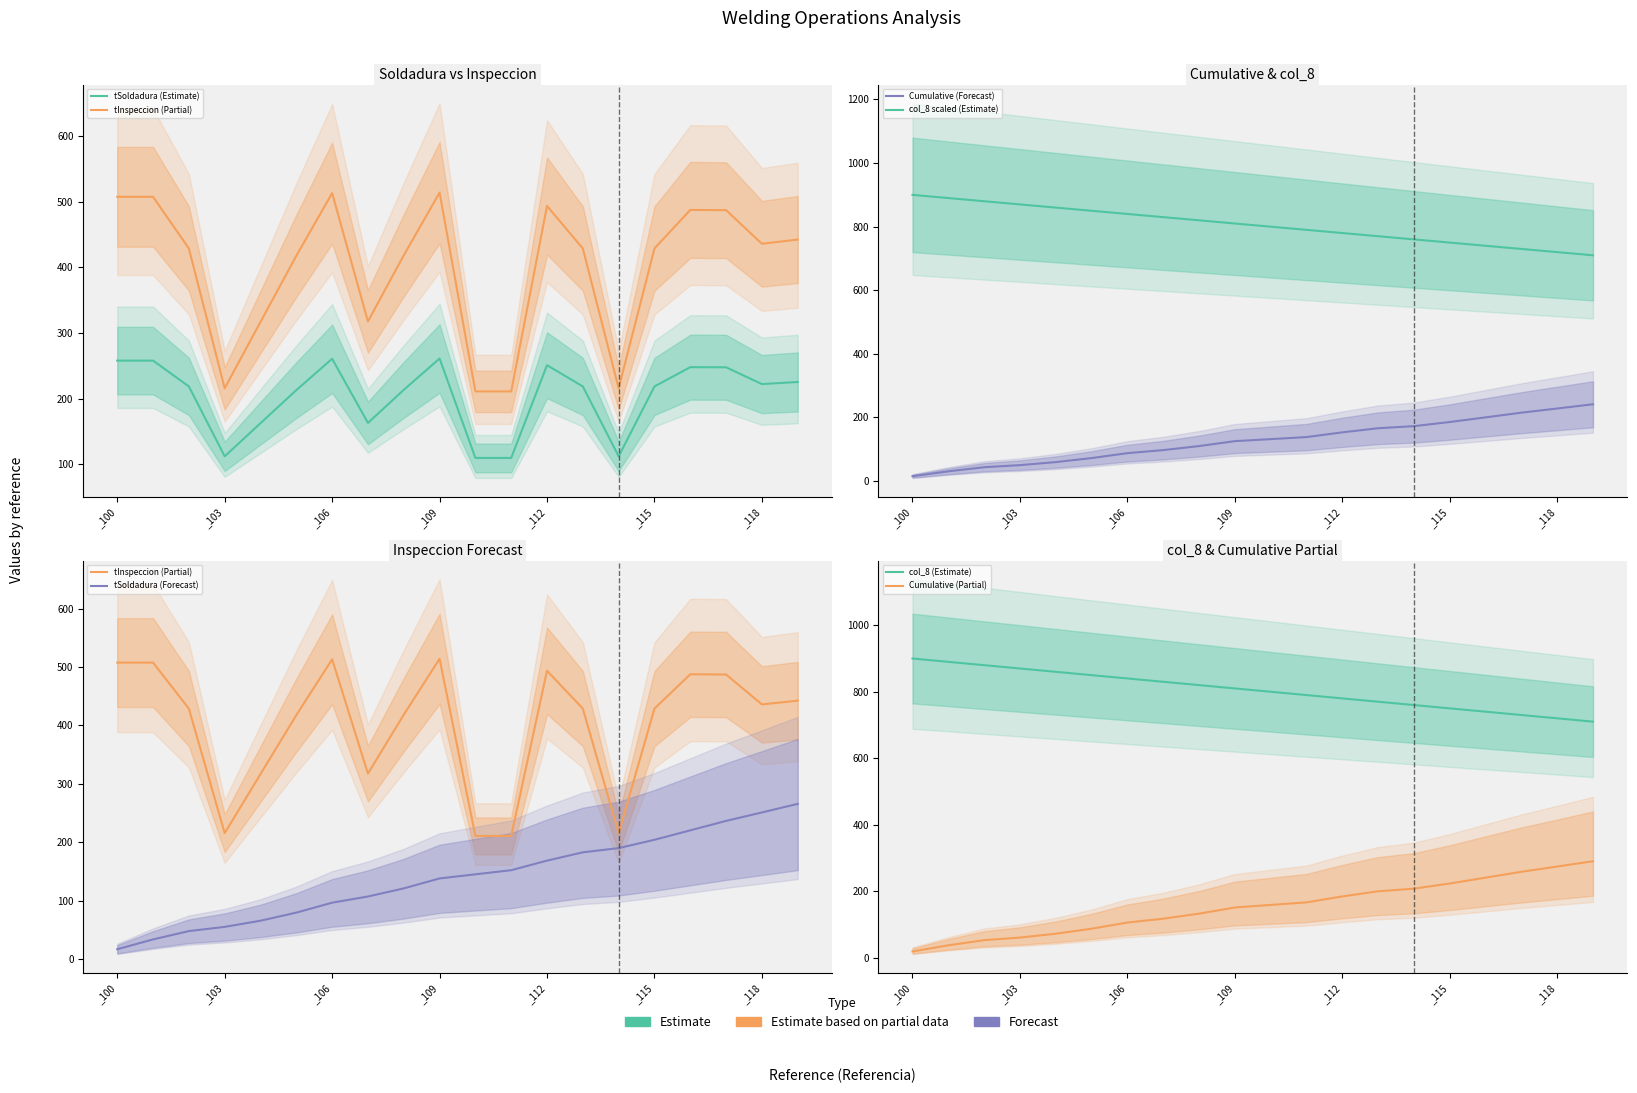

Reading left to right, list all the values displayed in this chart.

tSoldadura: _100=257.8	_101=257.8	_102=218.4	_103=111.8	_104=162.4	_105=212.8	_106=260.6	_107=162.8	_108=213.2	_109=261.0	_110=109.4	_111=109.4	_112=250.8	_113=218.4	_114=111.8	_115=218.4	_116=247.8	_117=247.6	_118=222.0	_119=225.2
tInspeccion: _100=507.6	_101=507.6	_102=428.8	_103=215.6	_104=316.8	_105=417.6	_106=513.2	_107=317.6	_108=418.4	_109=514.0	_110=210.8	_111=210.8	_112=493.6	_113=428.8	_114=215.6	_115=428.8	_116=487.6	_117=487.2	_118=436.0	_119=442.4
cumulative: _100=15.3	_101=30.6	_102=43.6	_103=50.1	_104=59.7	_105=72.3	_106=87.8	_107=97.4	_108=110.0	_109=125.5	_110=131.9	_111=138.3	_112=153.2	_113=166.2	_114=172.7	_115=185.6	_116=200.4	_117=215.1	_118=228.2	_119=241.6
col_8: _100=900.0	_101=890.0	_102=880.0	_103=870.0	_104=860.0	_105=850.0	_106=840.0	_107=830.0	_108=820.0	_109=810.0	_110=800.0	_111=790.0	_112=780.0	_113=770.0	_114=760.0	_115=750.0	_116=740.0	_117=730.0	_118=720.0	_119=710.0